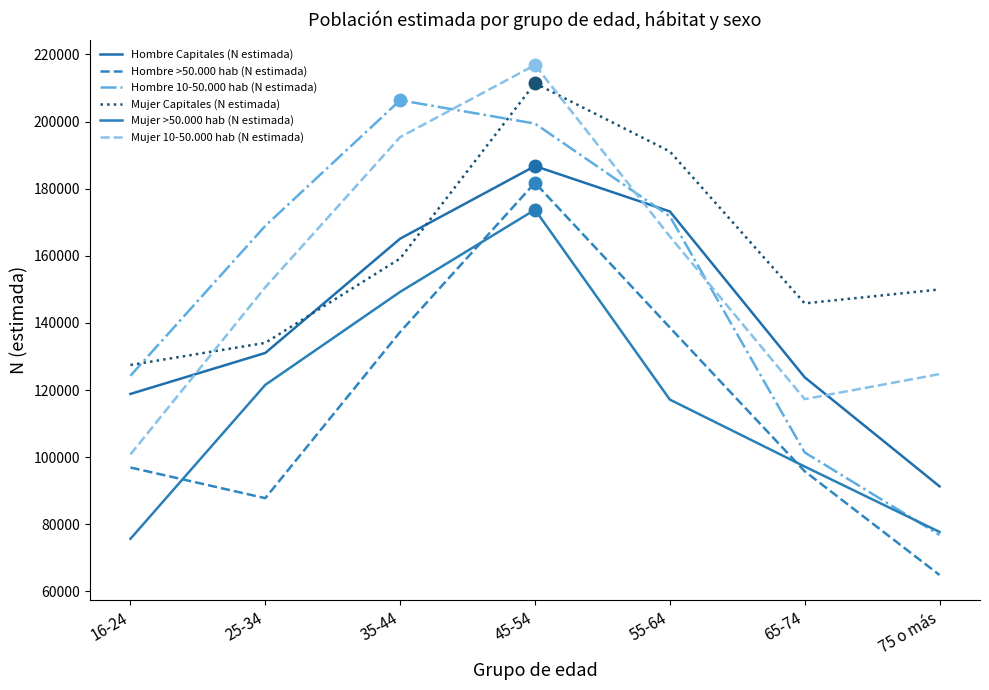

Where is the first local minimum for Mujer Capitales (N estimada)?

65-74